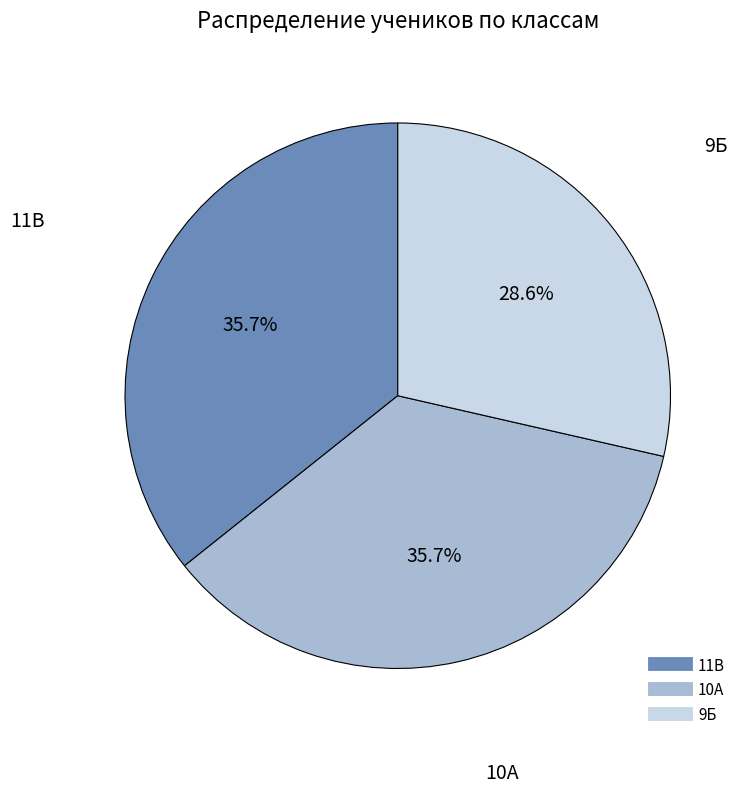

Which category has the smallest portion of the pie?

9Б